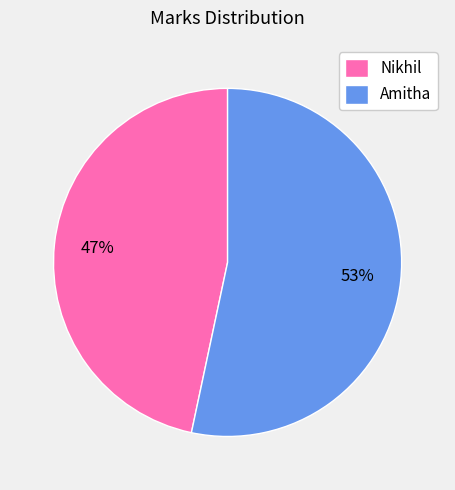

Rank the categories by value from highest to lowest.

Amitha, Nikhil